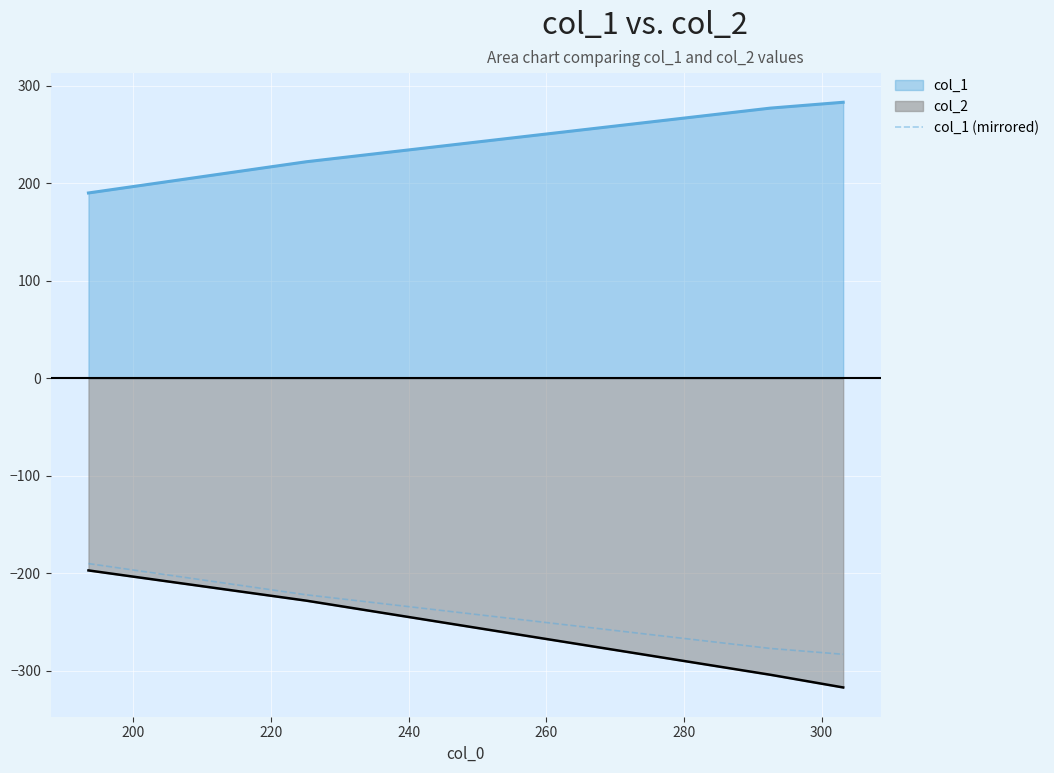

What is the highest value of the col_1 (mirrored) series?

-190